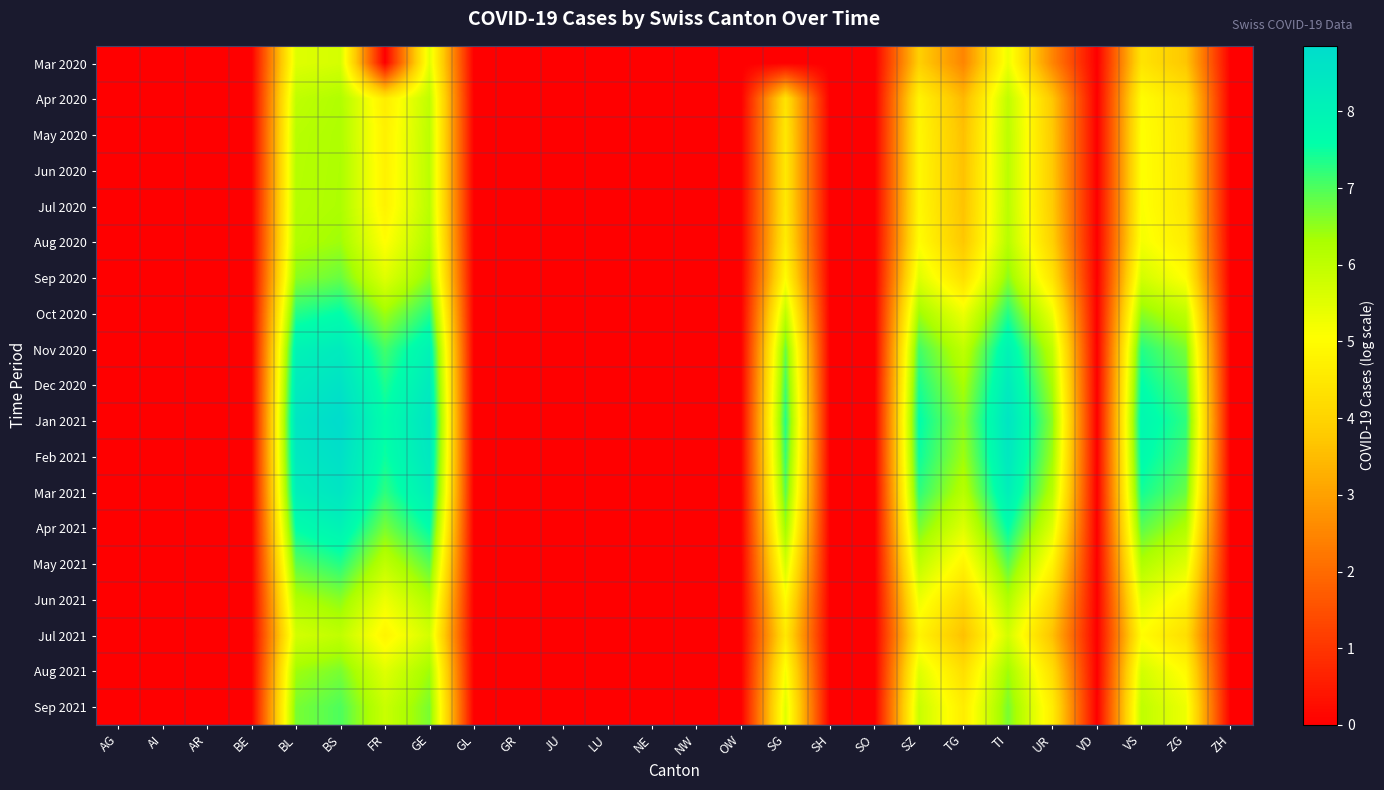

What is the difference between the highest and lowest values at ZG?

3.6